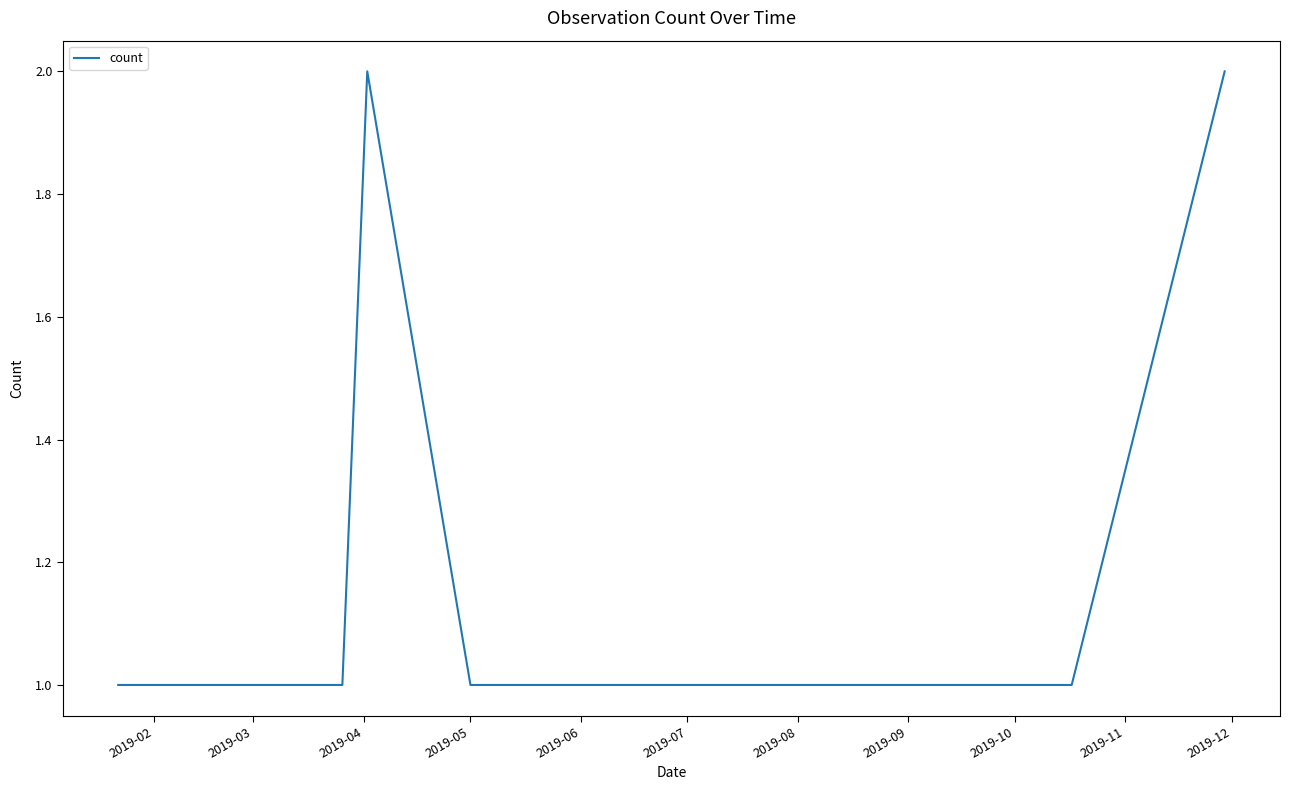

What is the maximum value shown in the chart?

2